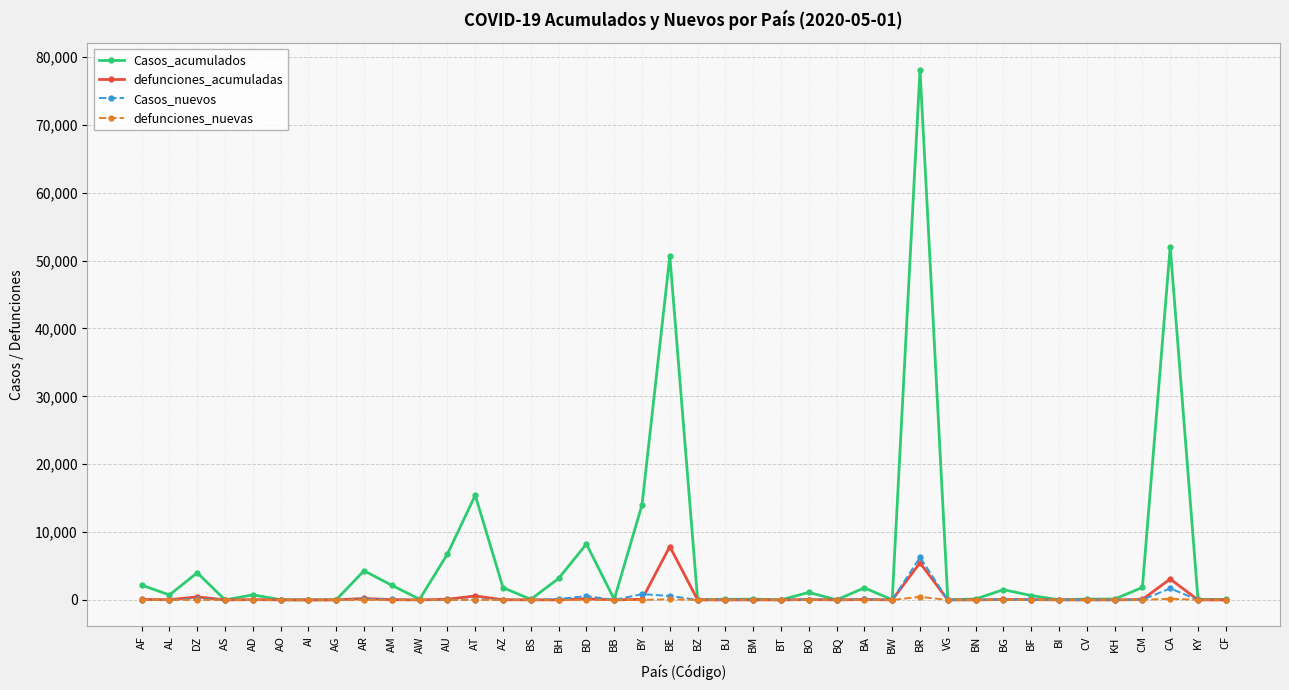

Is it true that Casos_nuevos equals 0 at BT?

True